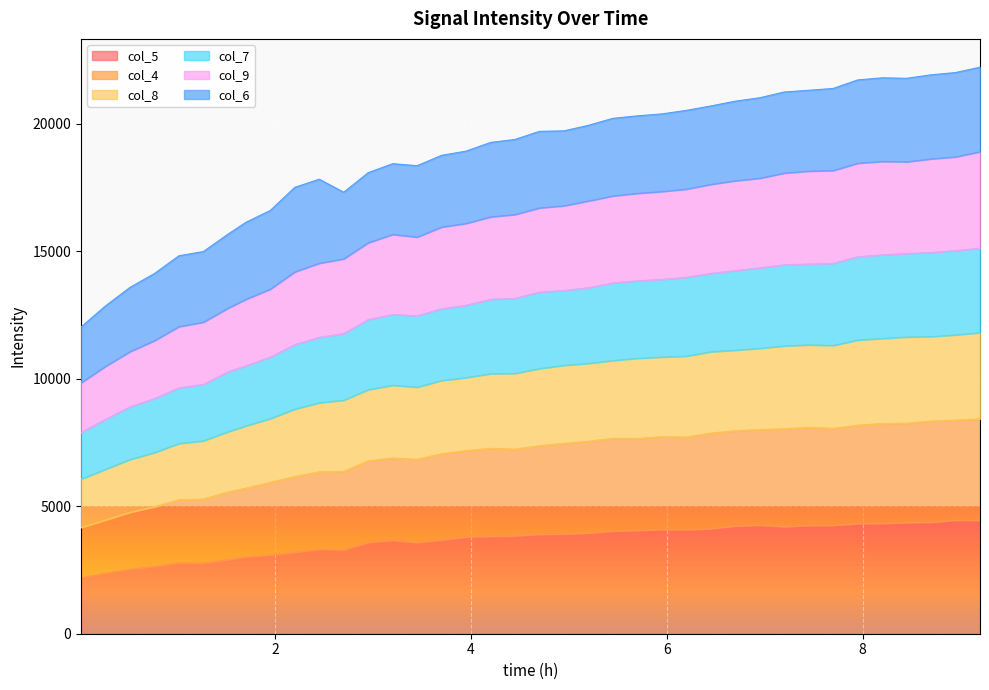

What is the lowest value of the col_5 series?

2189